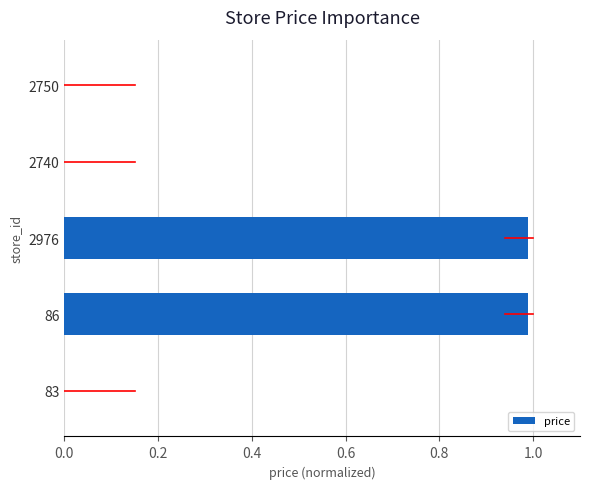

Are the bars grouped side by side (vs. stacked)?

No